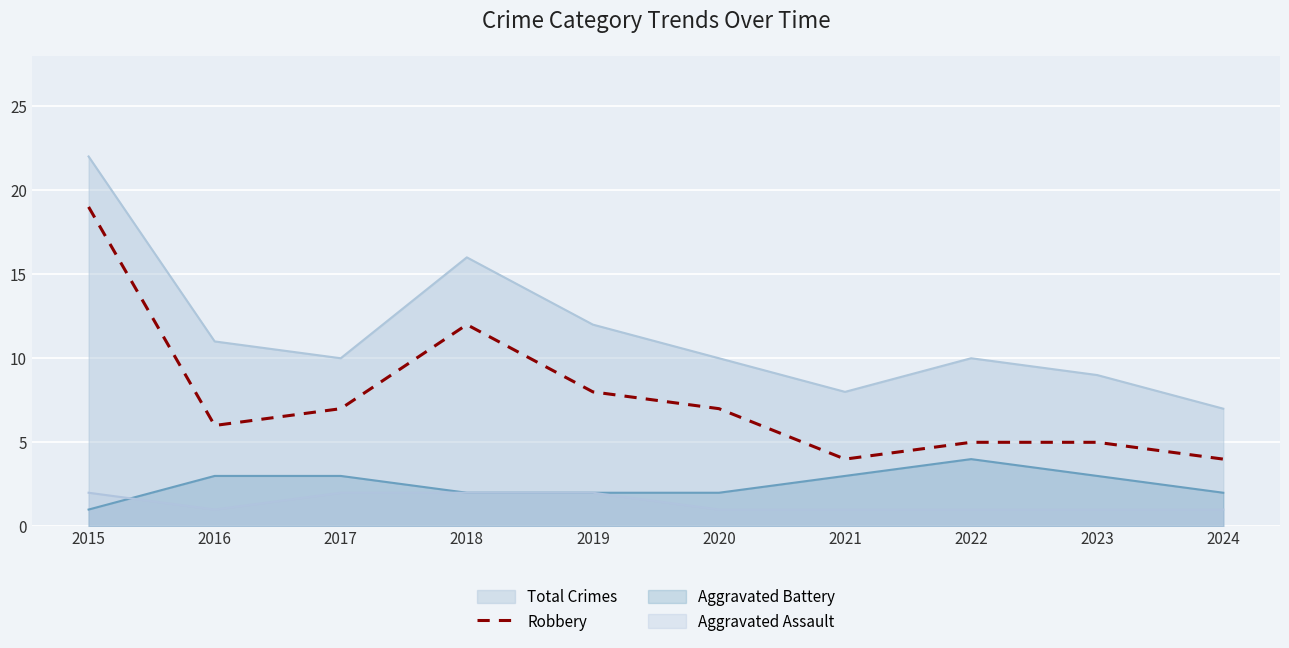

True or false: Total Crimes and Aggravated Assault intersect in this chart.

False